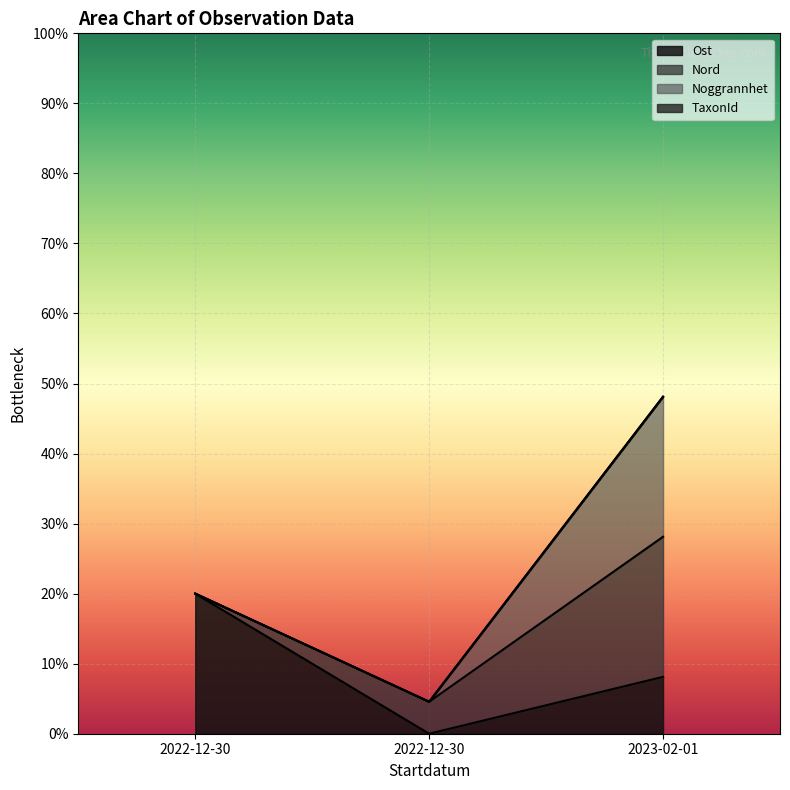

Does the chart display data point markers on the line(s)?

No